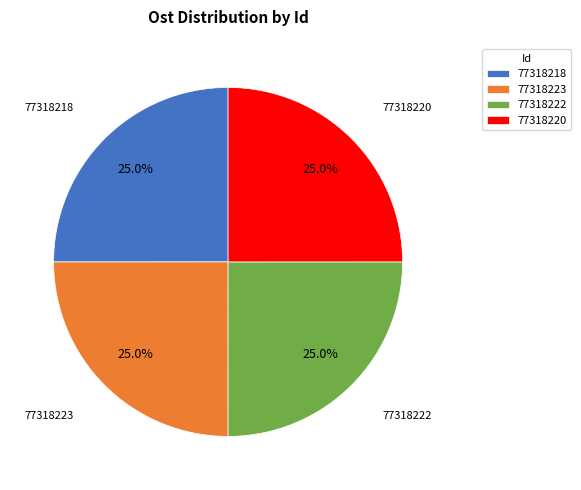

Count the number of slices in the pie.

4